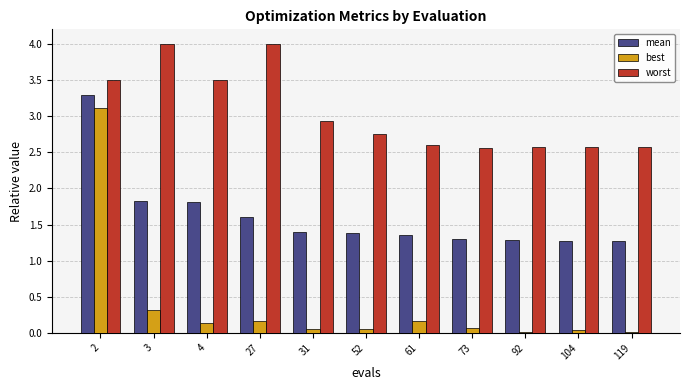

Which series has the largest total across all categories?

worst